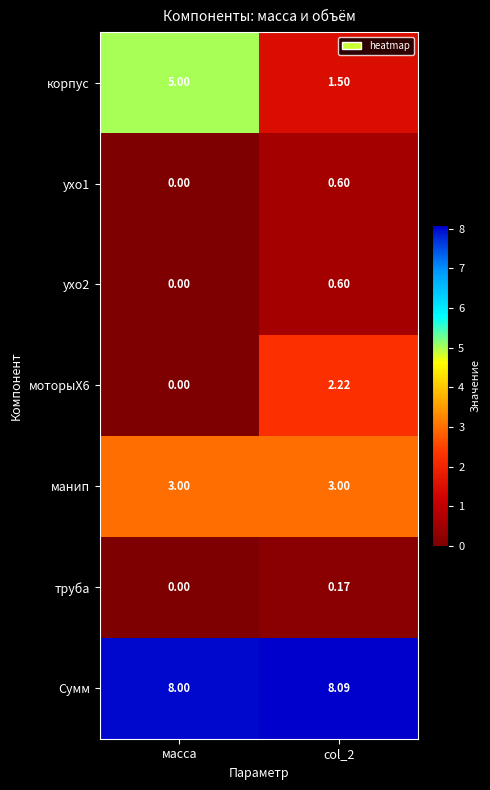

Which series has the largest range (max minus min)?

корпус